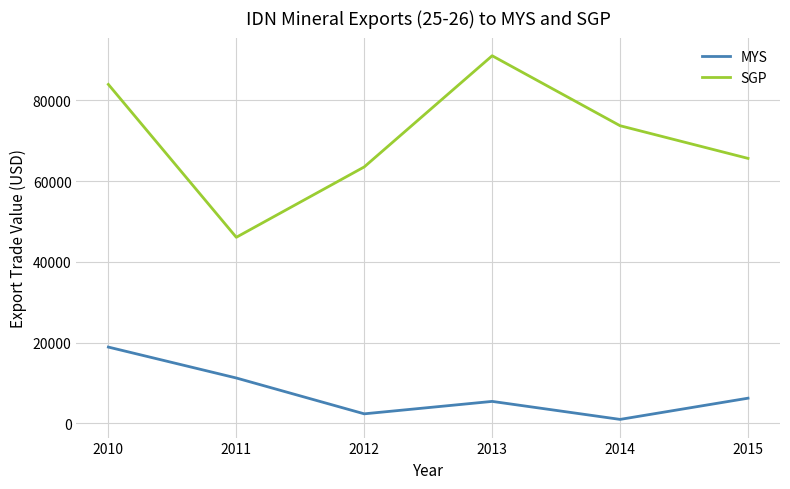

At which category is the sum across all series the highest?

2010